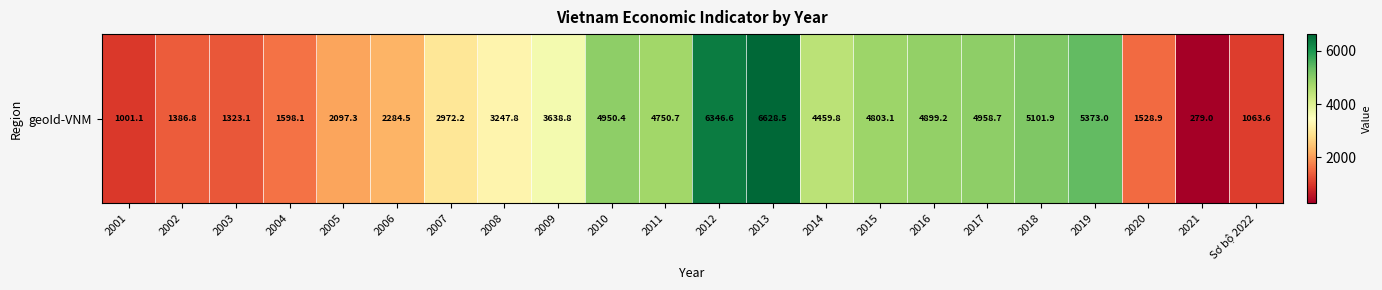

What is the difference between the second highest and minimum values?

6067.6